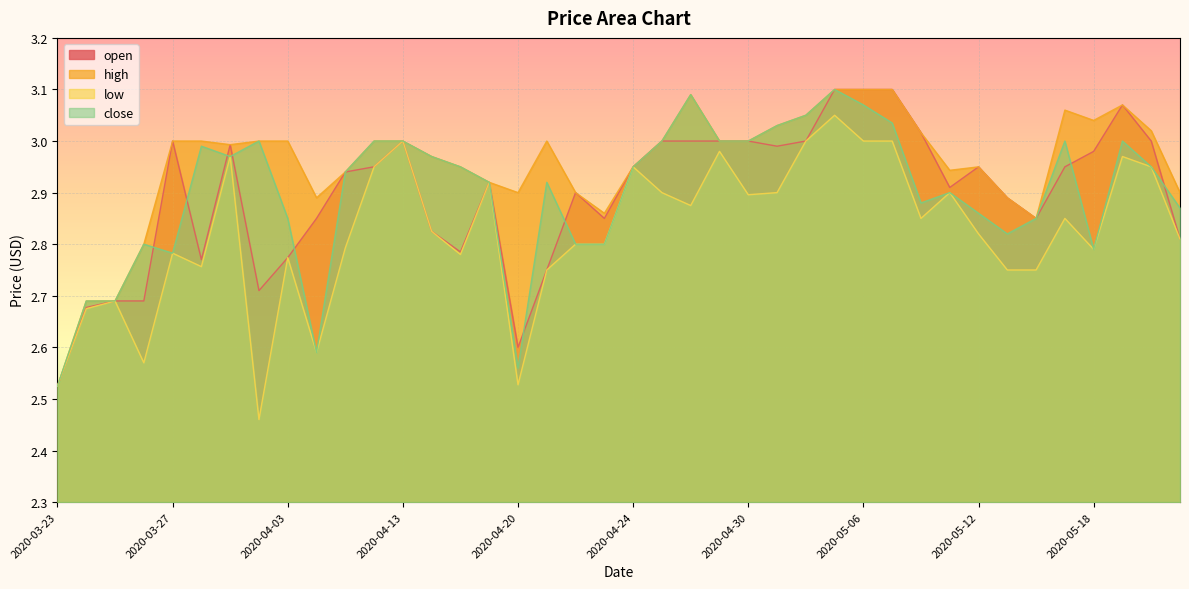

What is the value of the close point at the 11th from the left?

2.9